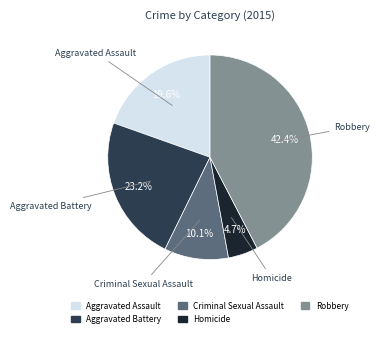

To the nearest percent, what is the difference between the largest and smallest slice percentages?

38%